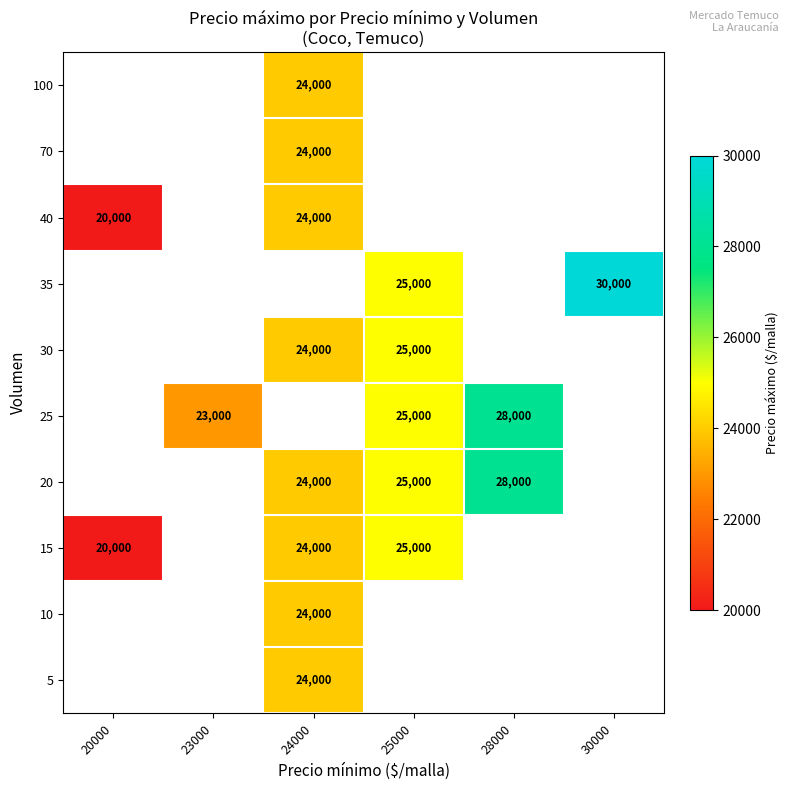

True or false: 10 has a value of 12110 at 24000.

False